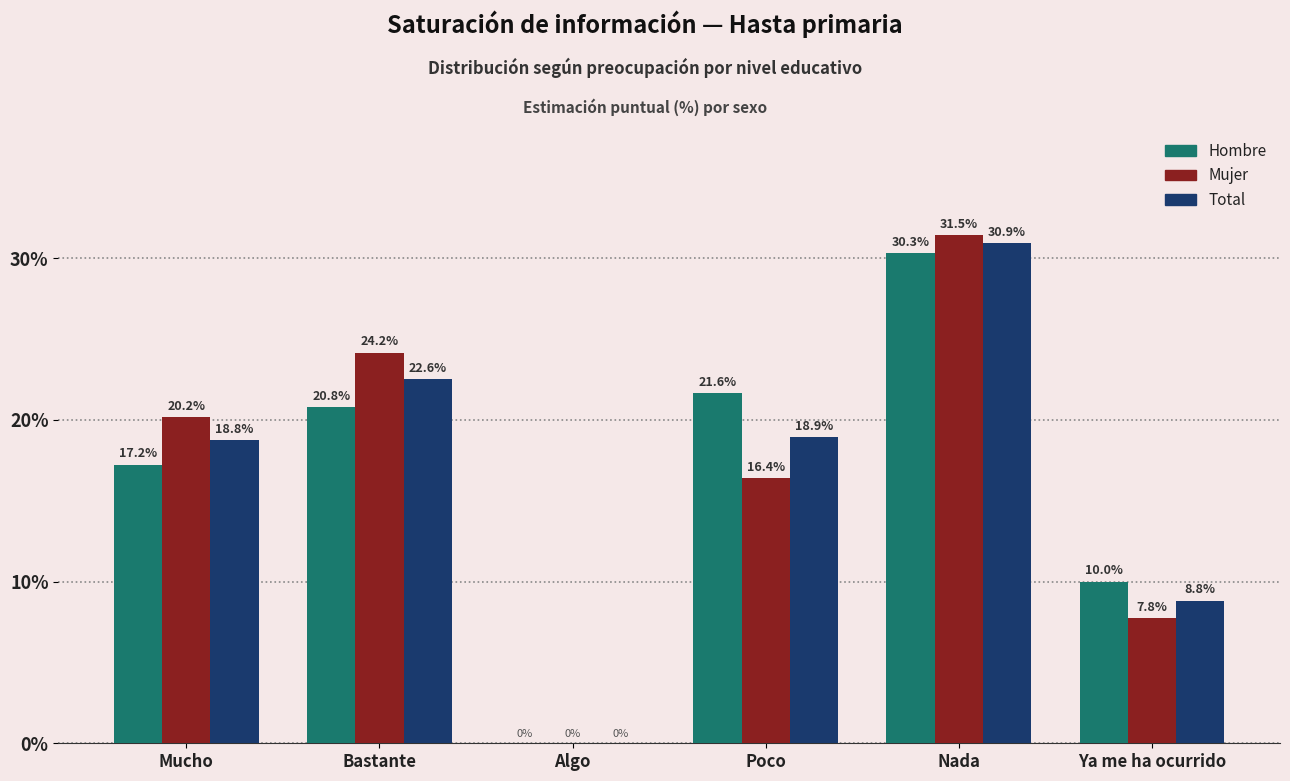

Which series has the largest range (max minus min)?

Mujer